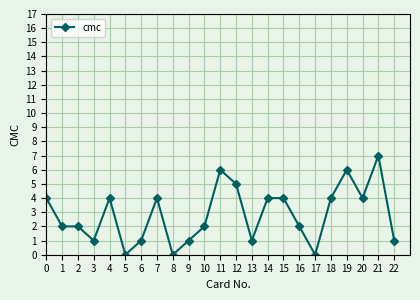

How many series are shown in this chart?

1